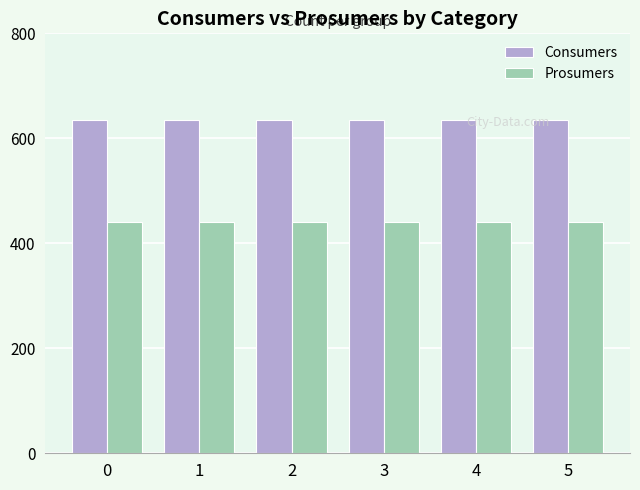

Rank the series by their maximum value, from lowest to highest.

Prosumers, Consumers